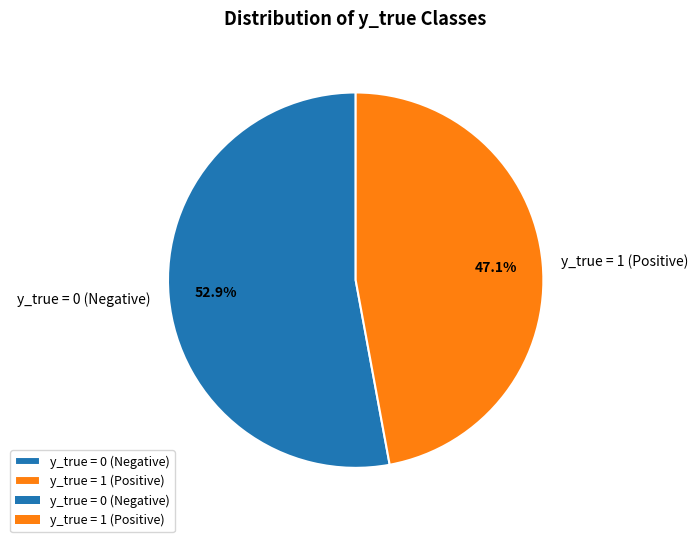

Is y_true = 0 the majority of the pie?

Yes